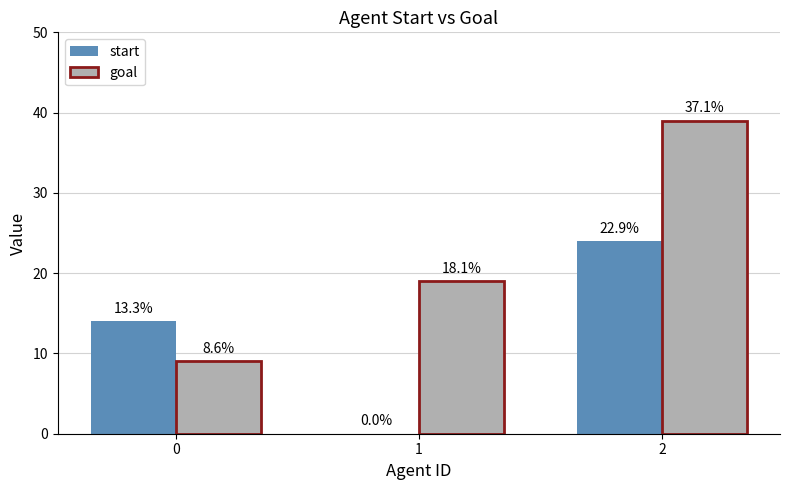

What is the sum of the goal values at 2 and 0?

48